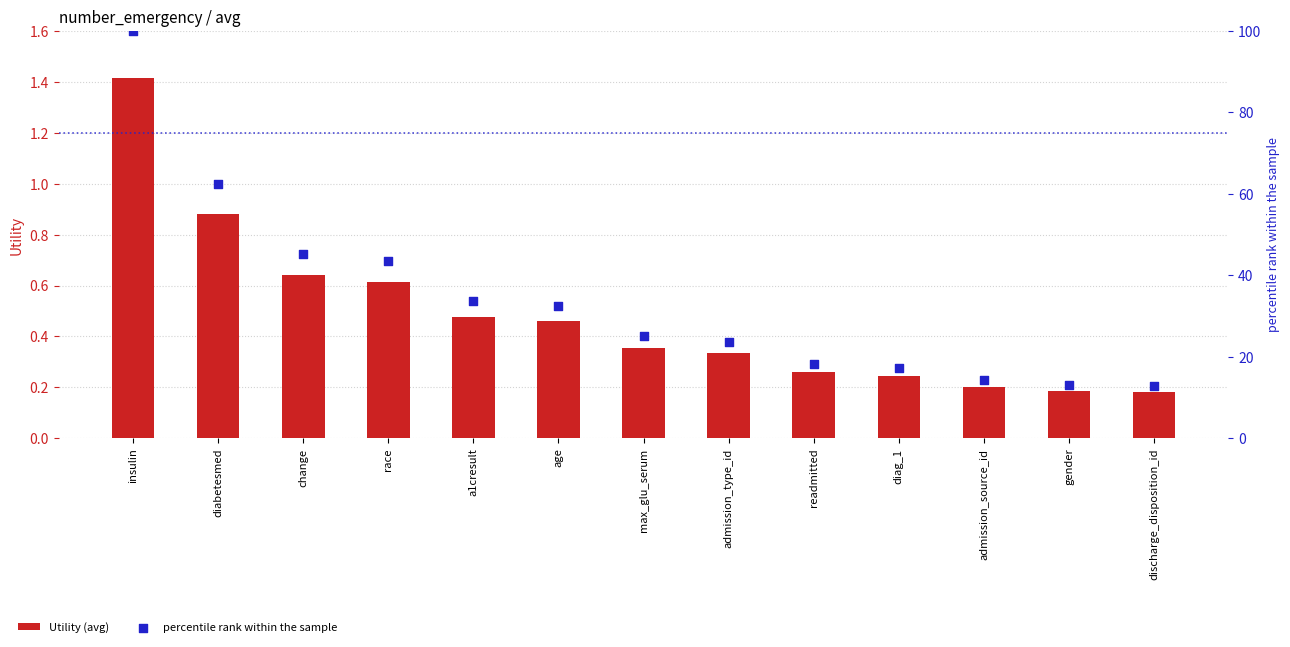

What are all the series names shown in the legend?

Utility (avg), percentile rank within the sample